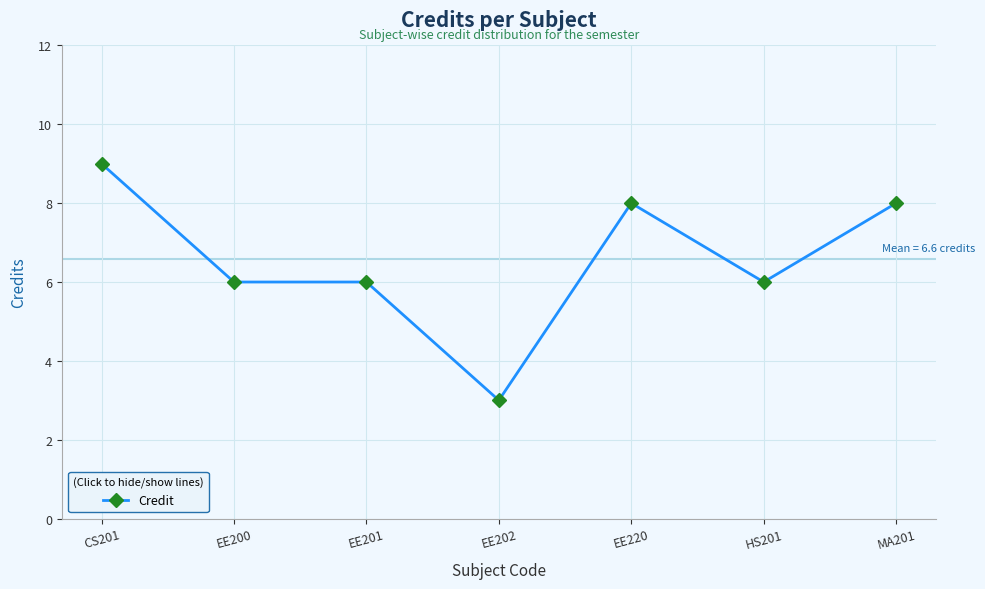

How many distinct data groups are displayed?

1